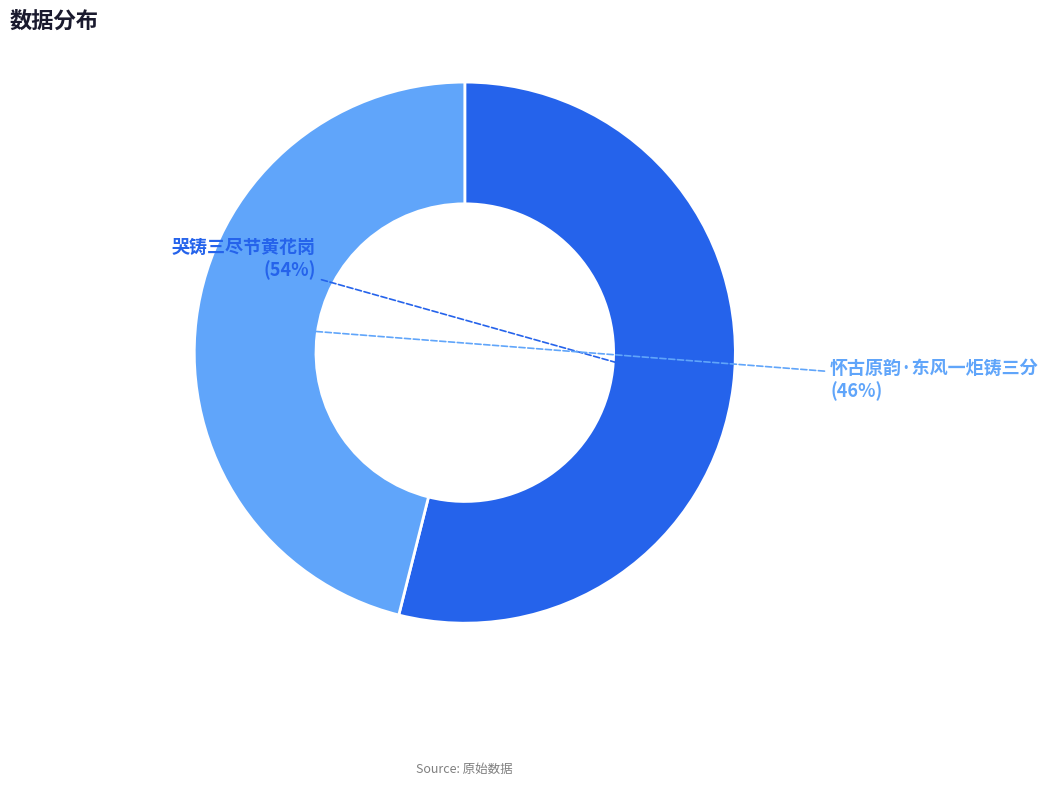

To the nearest percent, what is the difference between the largest and smallest slice percentages?

8%